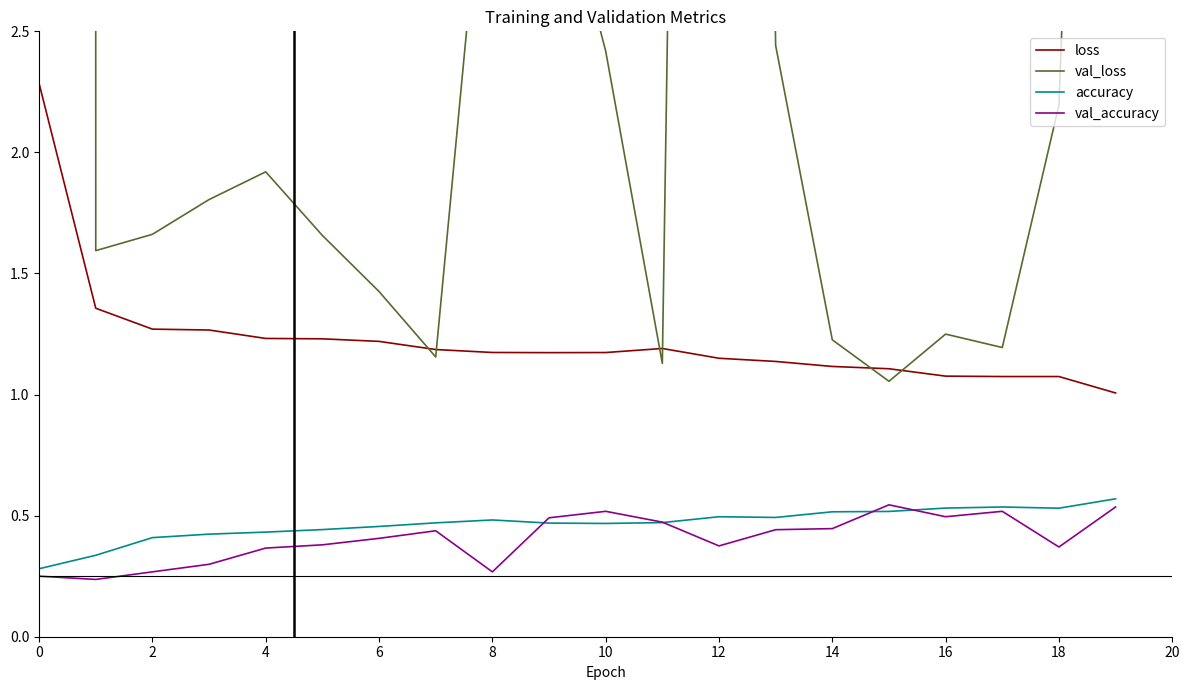

What is the difference between the maximum and minimum values in the val_accuracy series?

0.3